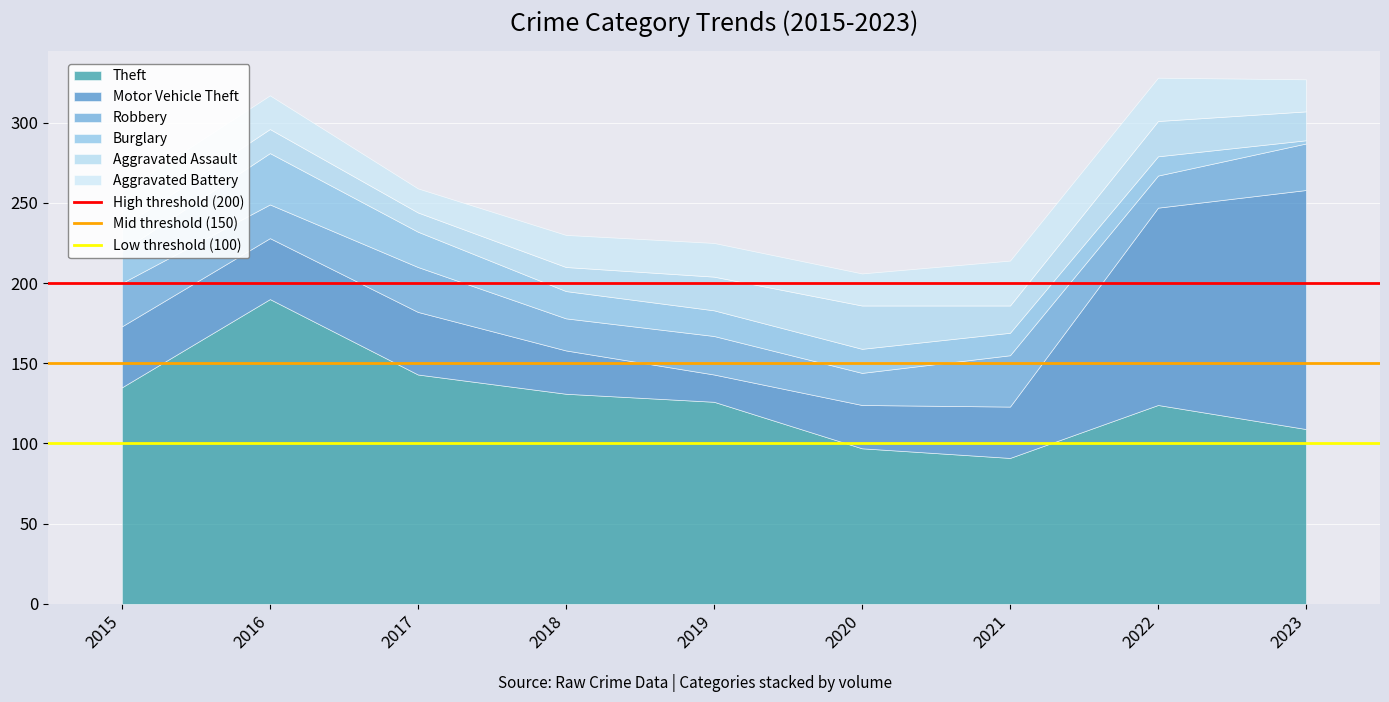

What is the lowest value of the Theft series?

91